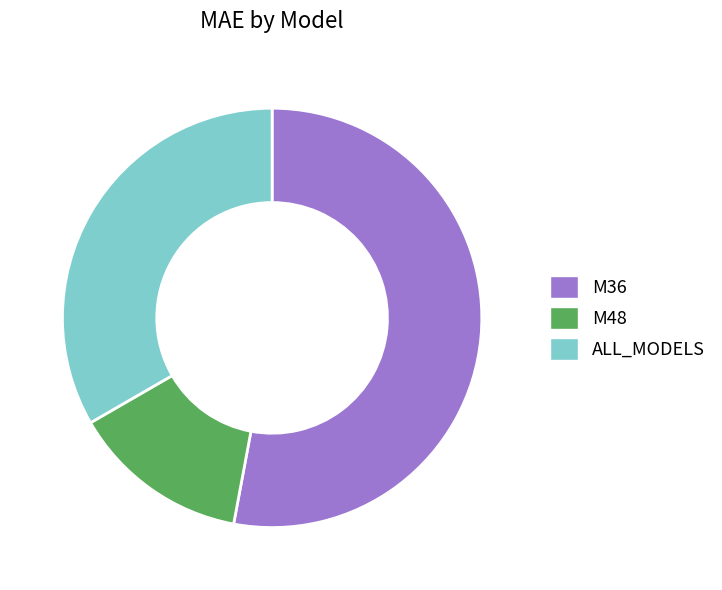

Is M36 the majority of the pie?

Yes